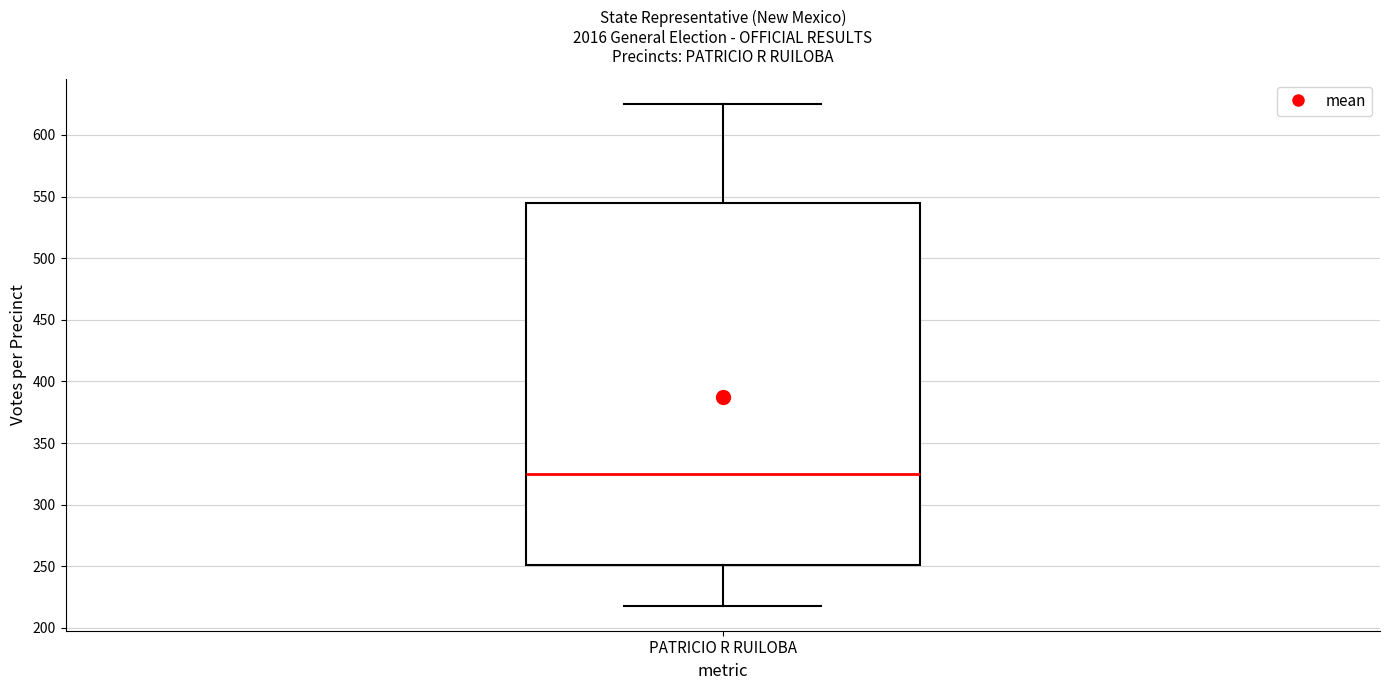

Transcribe this box plot: give where the median line is, the range the box spans, and where the two whiskers end, as read against the y-axis. The values are not printed on the chart, so give them approximately, as read against the axis.

median 325, box 250 to 545, whiskers 220 to 625